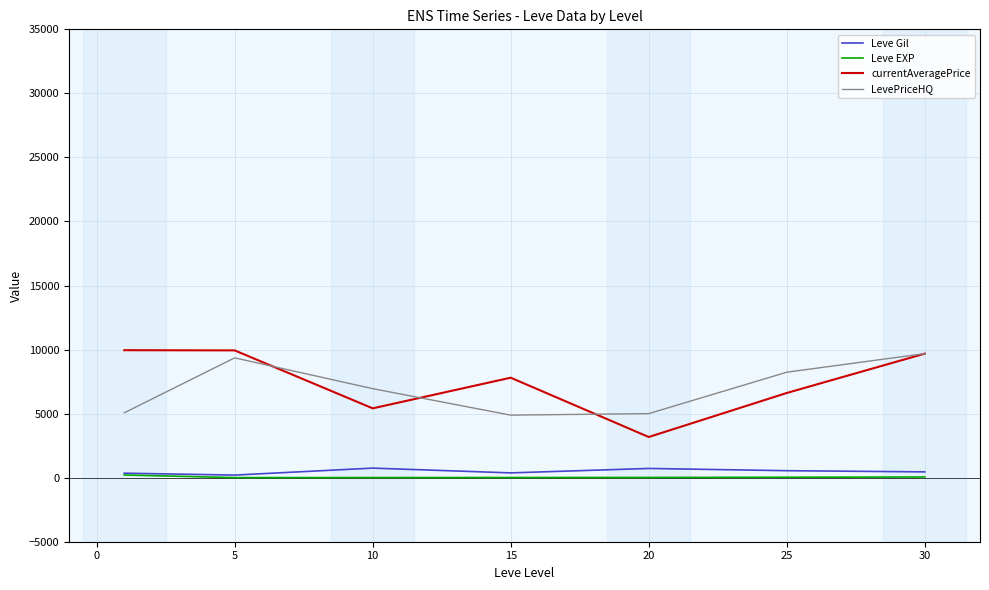

True or false: LevePriceHQ and Leve Gil cross at least once.

False